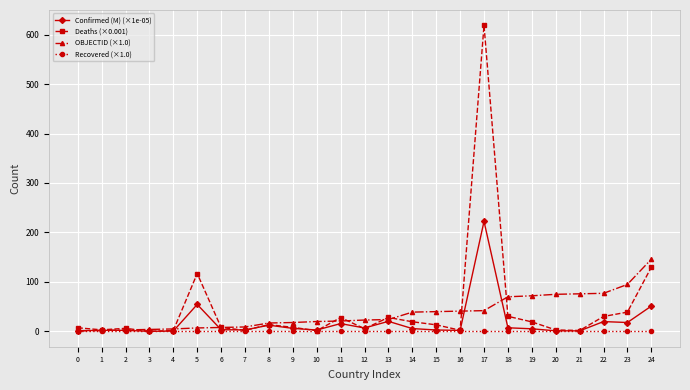

The value of Deaths (×0.001) at 0 is 7.3. True or false?

True